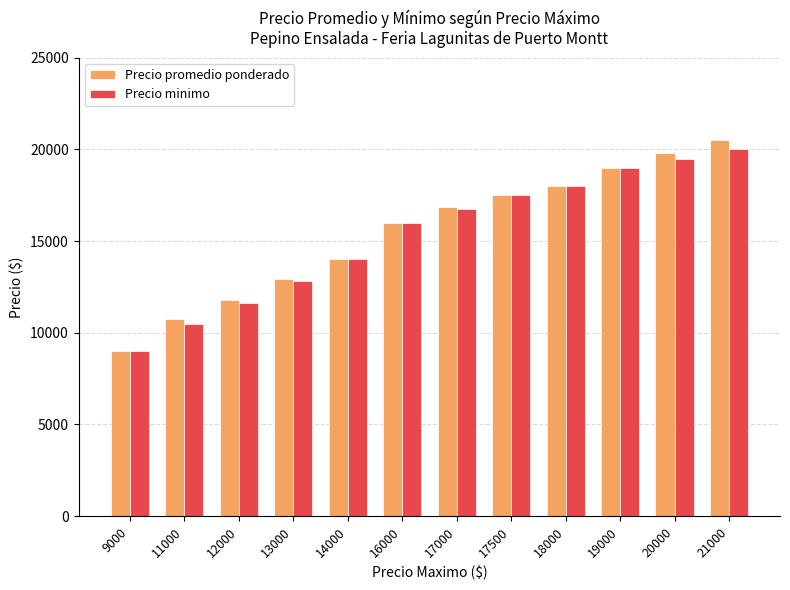

Is it true that Precio minimo equals 13392 at 9000?

False